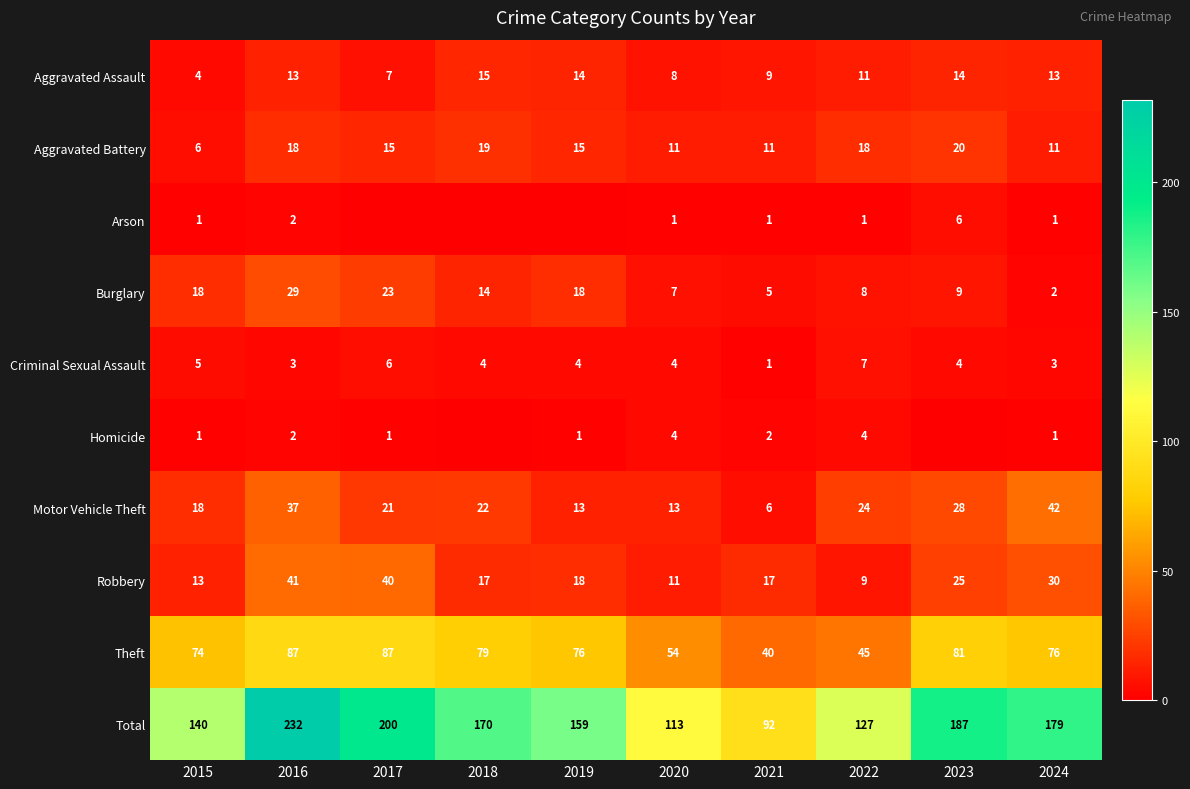

Is it true that Robbery equals 8 at 2015?

False